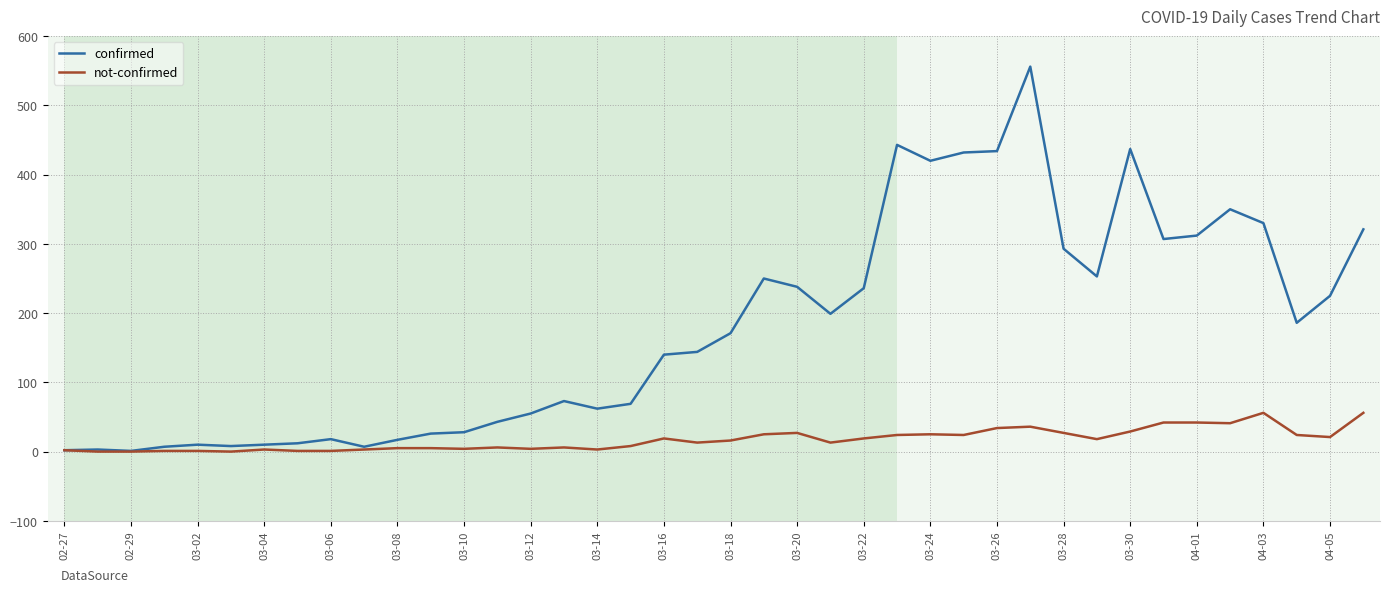

Which series has the largest total across all categories?

confirmed